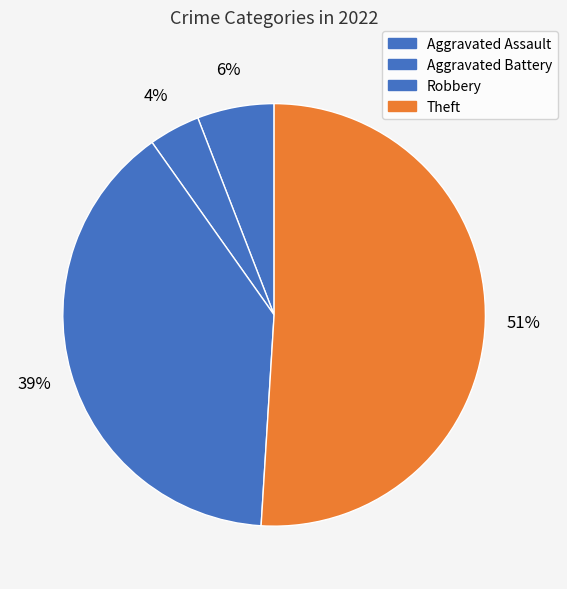

To the nearest percent, what is the difference between the Theft and Aggravated Battery slice percentages?

47%